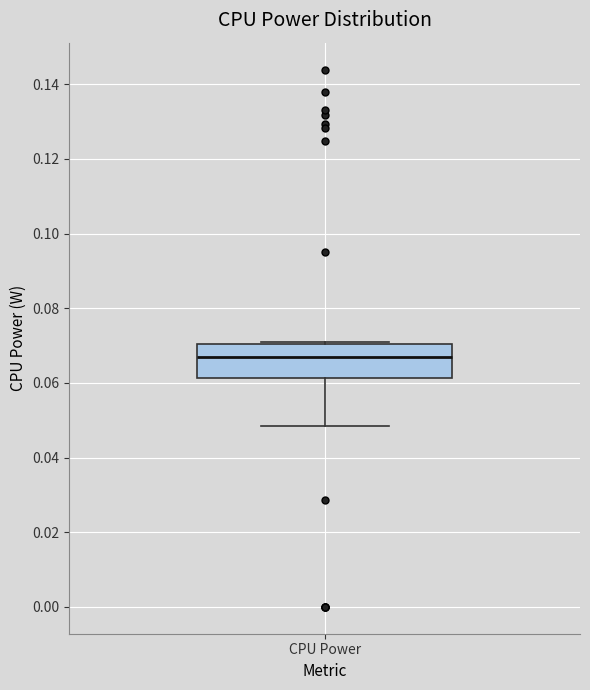

Read this box plot against the y-axis: the position of the median line, the range covered by the box, and the ends of both whiskers. The values are not printed on the chart, so give them approximately, as read against the axis.

median 0.068, box 0.062 to 0.070, whiskers 0.048 to 0.070